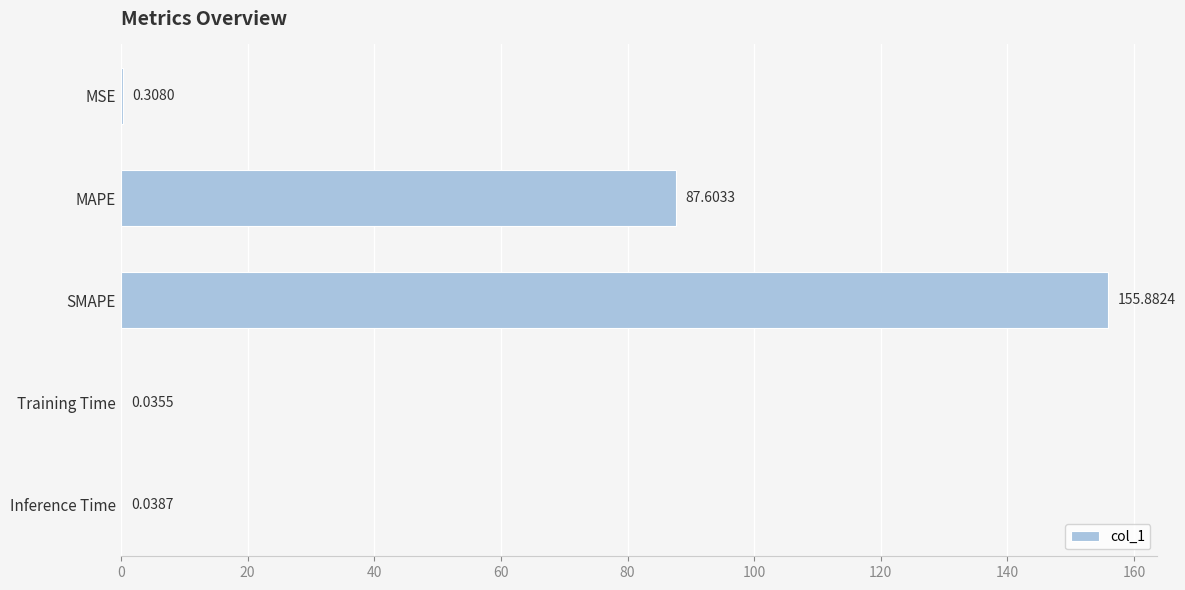

Which has a higher value, Training Time or Inference Time?

Inference Time